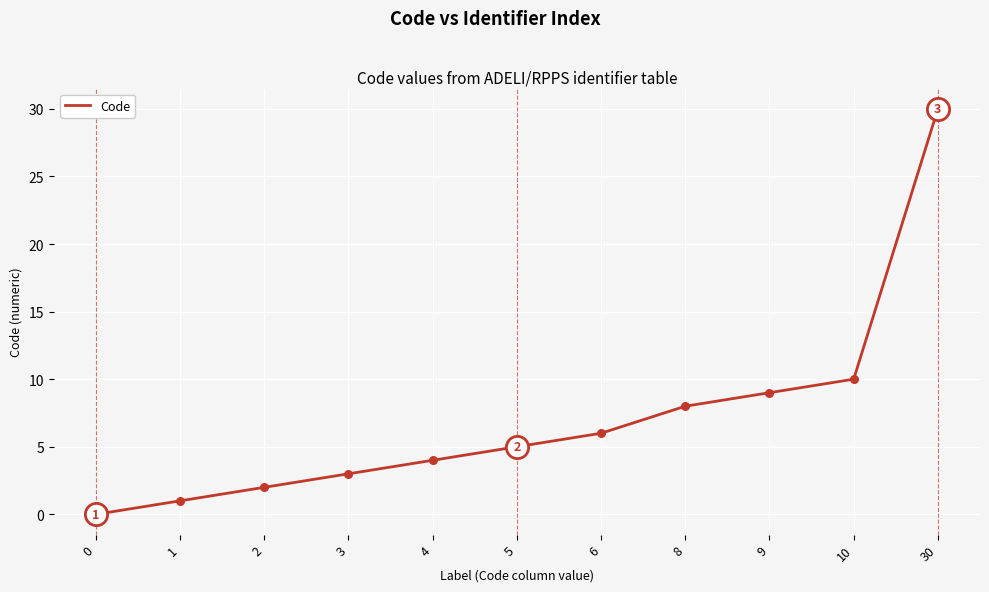

Approximately how many times larger is the value at 9 compared to 8?

1.1